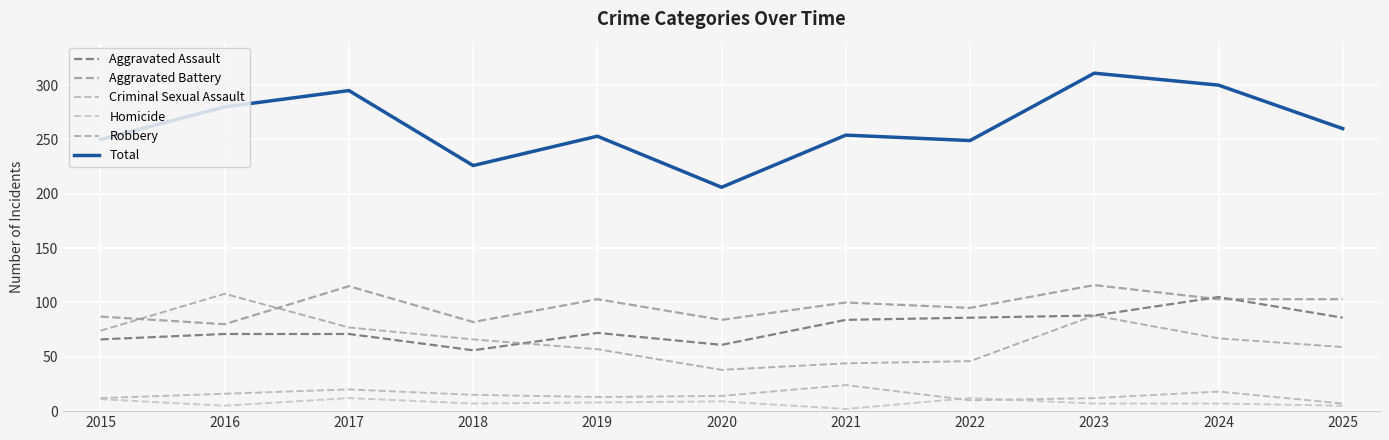

In Homicide, how many points are higher than both neighbors (excluding endpoints)?

3